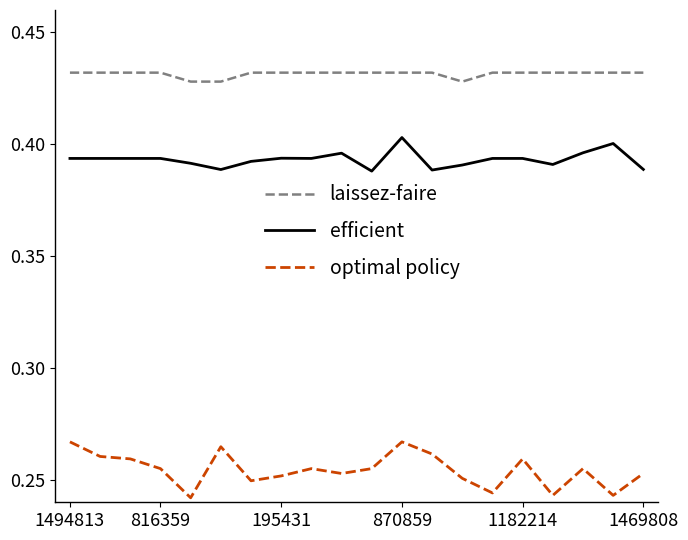

Rank the series by their maximum value, from lowest to highest.

optimal policy, efficient, laissez-faire